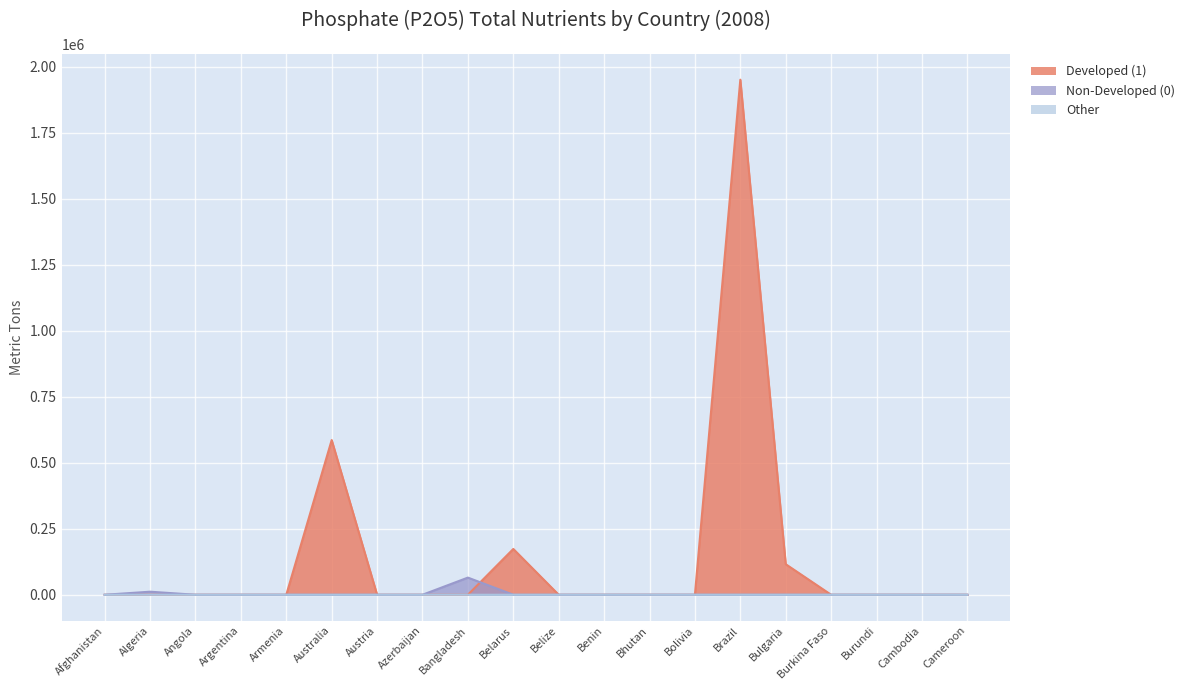

Reading left to right, transcribe all the data shown in this chart.

Developed (1): Afghanistan=0	Algeria=0	Angola=0	Argentina=0	Armenia=0	Australia=585999	Austria=0	Azerbaijan=0	Bangladesh=0	Belarus=173482	Belize=0	Benin=0	Bhutan=0	Bolivia=0	Brazil=1951090	Bulgaria=115797	Burkina Faso=0	Burundi=0	Cambodia=0	Cameroon=0
Non-Developed (0): Afghanistan=0	Algeria=11580	Angola=0	Argentina=0	Armenia=0	Australia=0	Austria=0	Azerbaijan=0	Bangladesh=65000	Belarus=0	Belize=0	Benin=0	Bhutan=0	Bolivia=0	Brazil=0	Bulgaria=0	Burkina Faso=0	Burundi=0	Cambodia=0	Cameroon=0
Other: Afghanistan=4	Algeria=0	Angola=24	Argentina=32	Armenia=44	Australia=52	Austria=56	Azerbaijan=60	Bangladesh=76	Belarus=84	Belize=92	Benin=96	Bhutan=104	Bolivia=108	Brazil=124	Bulgaria=140	Burkina Faso=144	Burundi=148	Cambodia=152	Cameroon=156